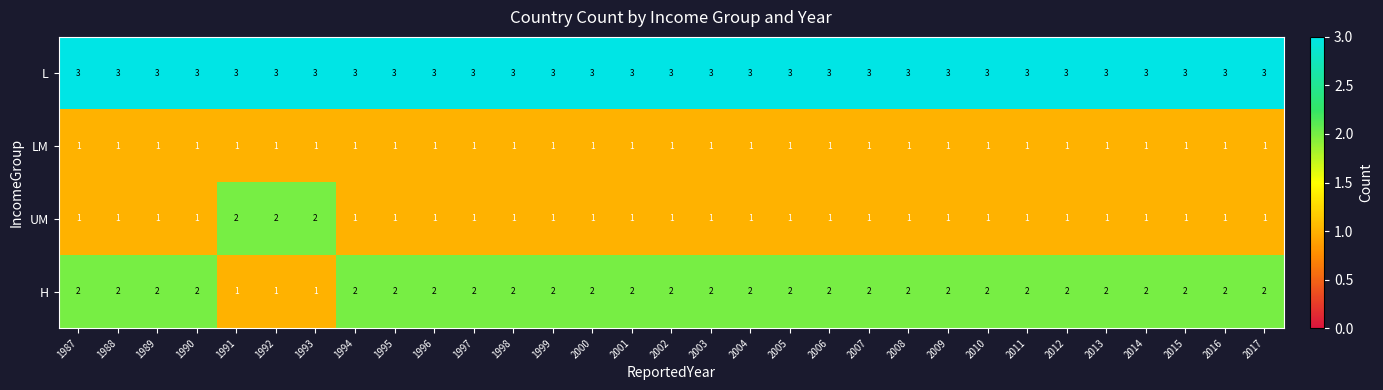

Count the UM values in the range 1 to 2.

31